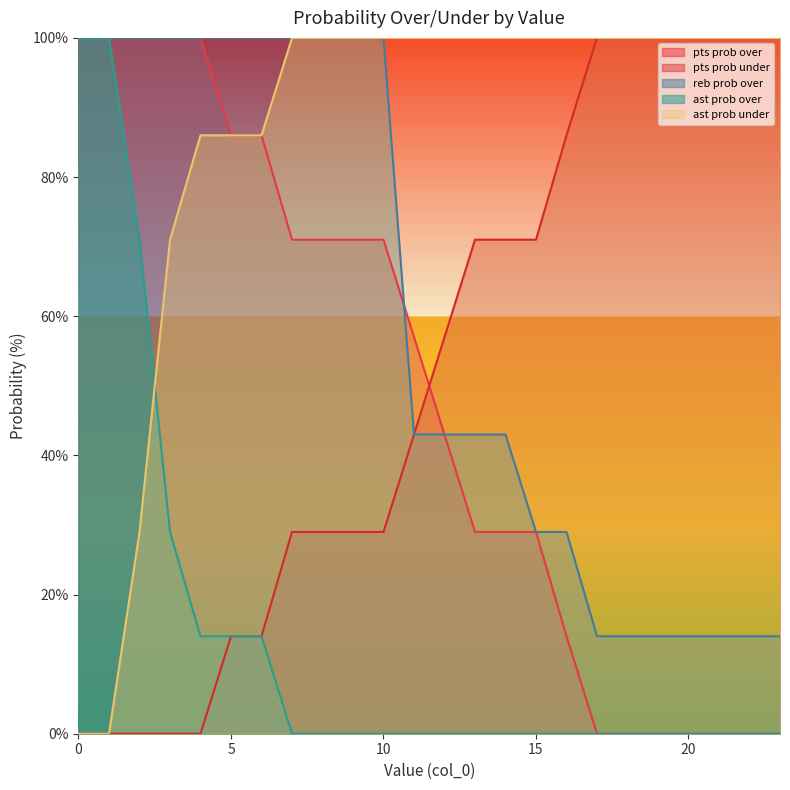

True or false: pts prob over has a value of 29 at 10.

False